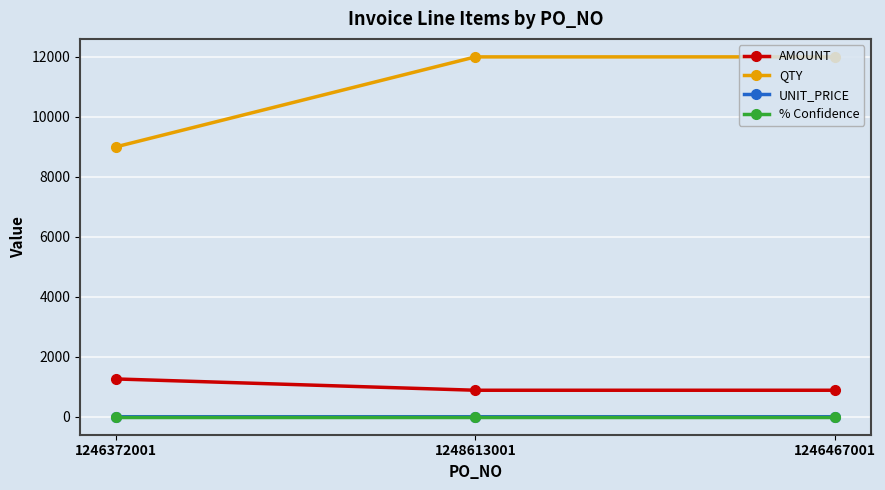

What is the maximum value for AMOUNT?

1260.0